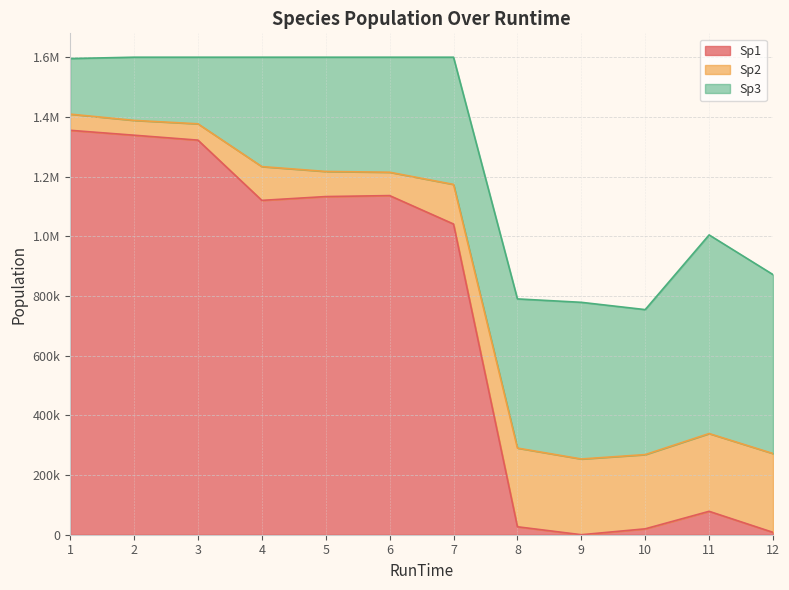

How many data points does each series have?

12